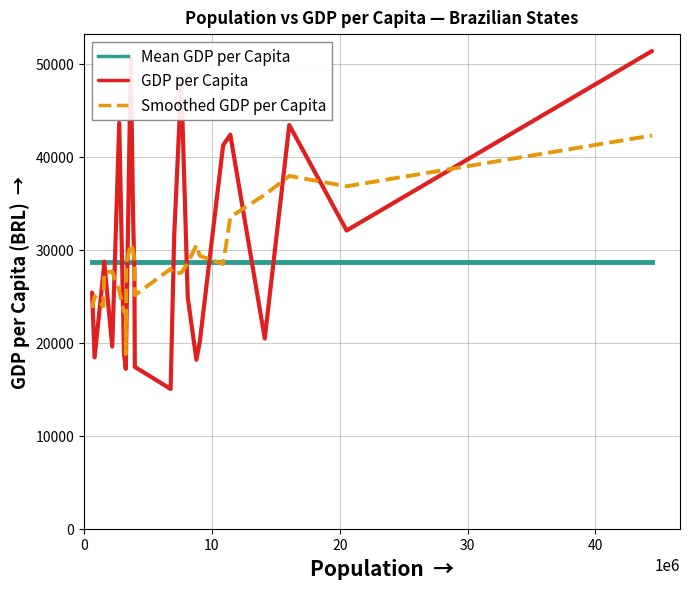

Which series has the widest spread of values?

GDP per Capita